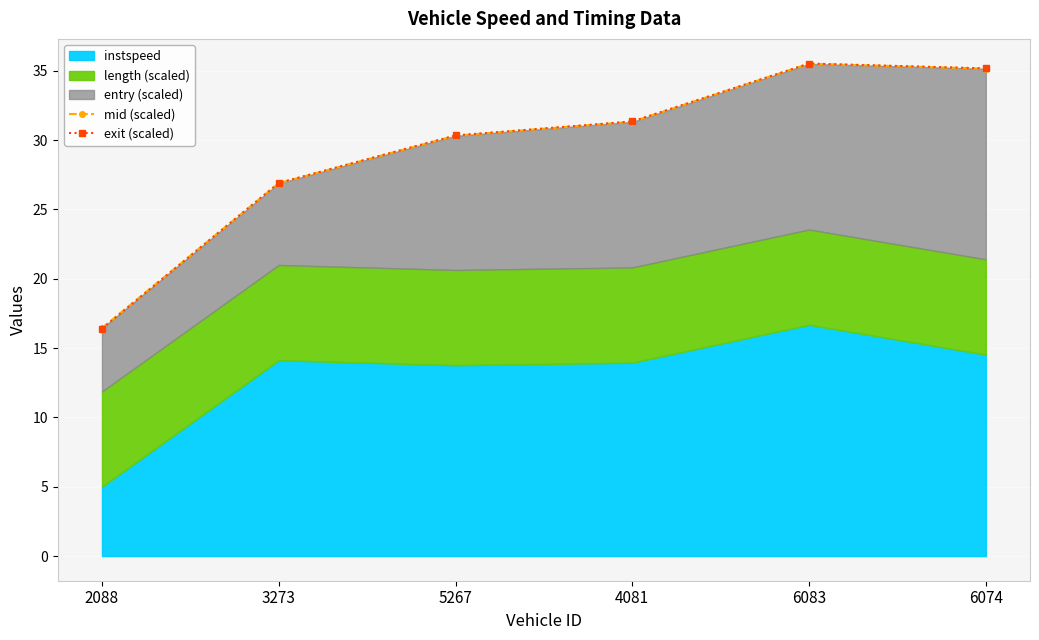

What is the average value of the mid (scaled) series?

29.3